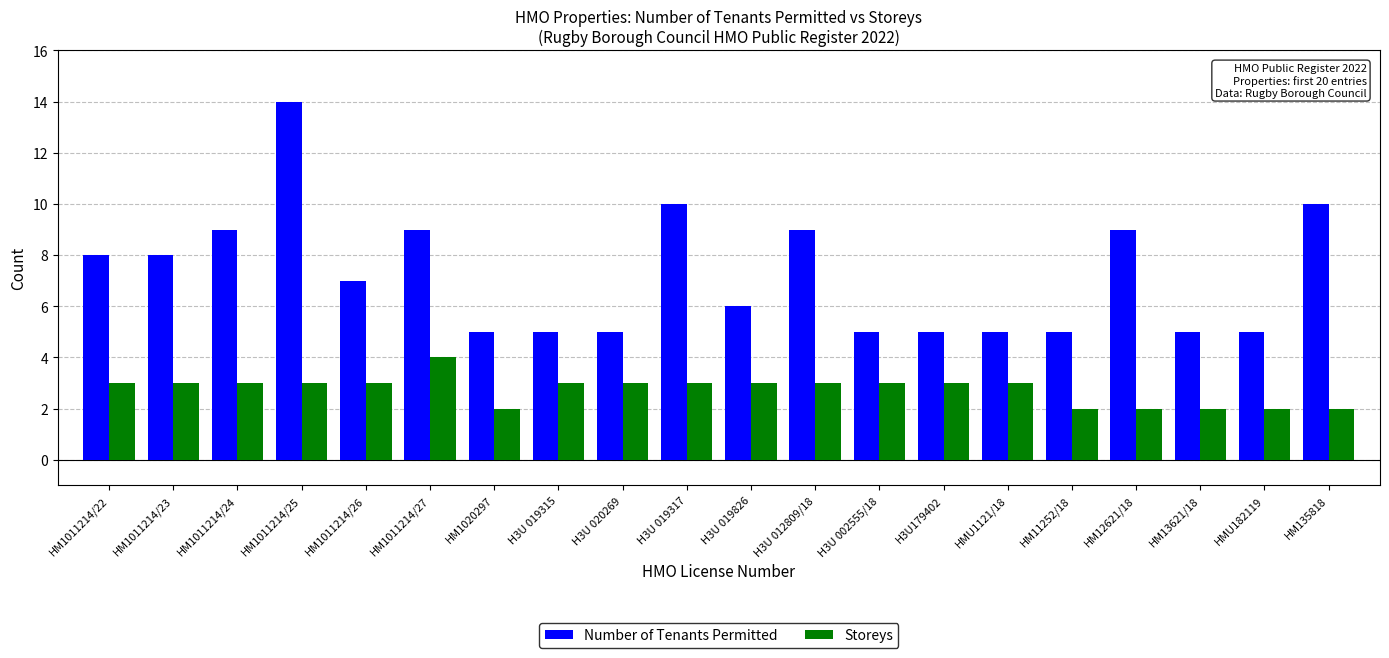

True or false: Number of Tenants Permitted has a value of 5 at H3U 012809/18.

False